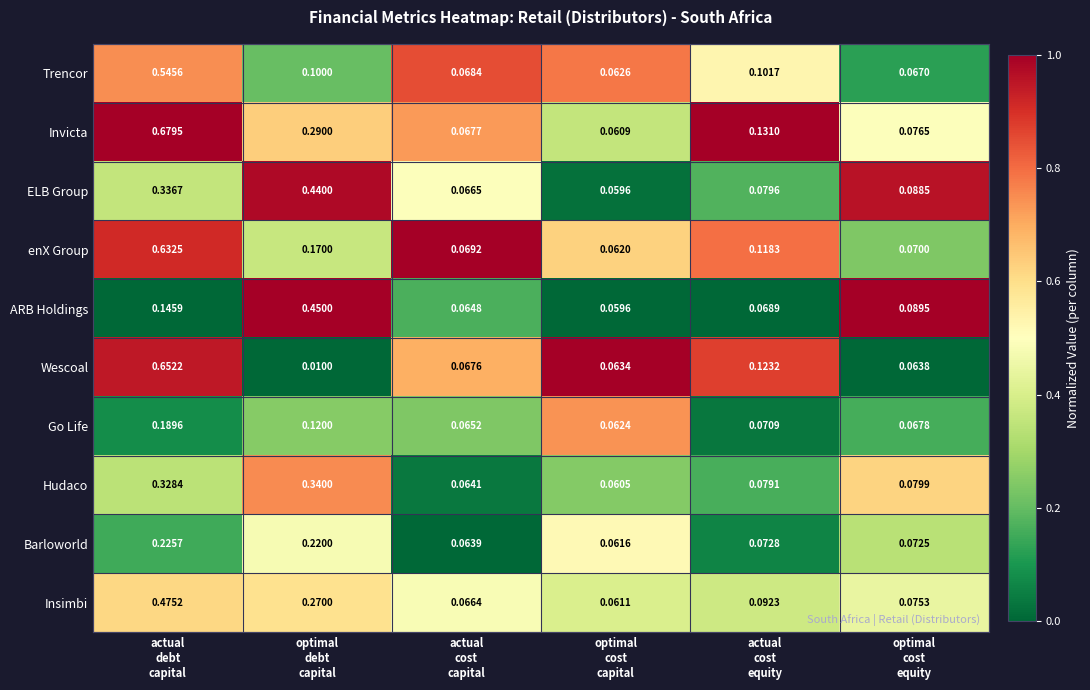

Which series has the largest total across all categories?

Invicta